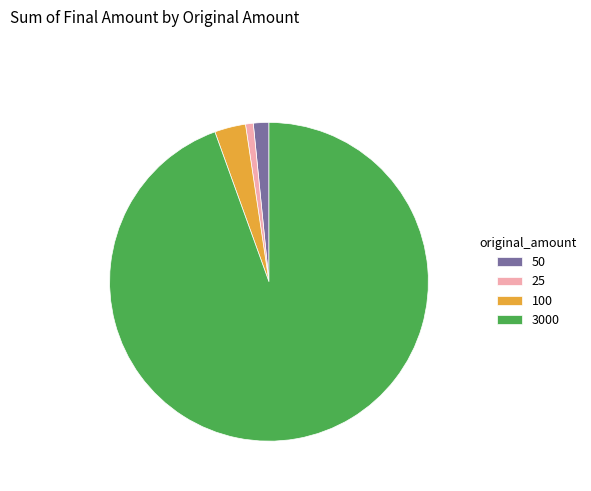

Rank the categories by value from highest to lowest.

3000, 100, 50, 25